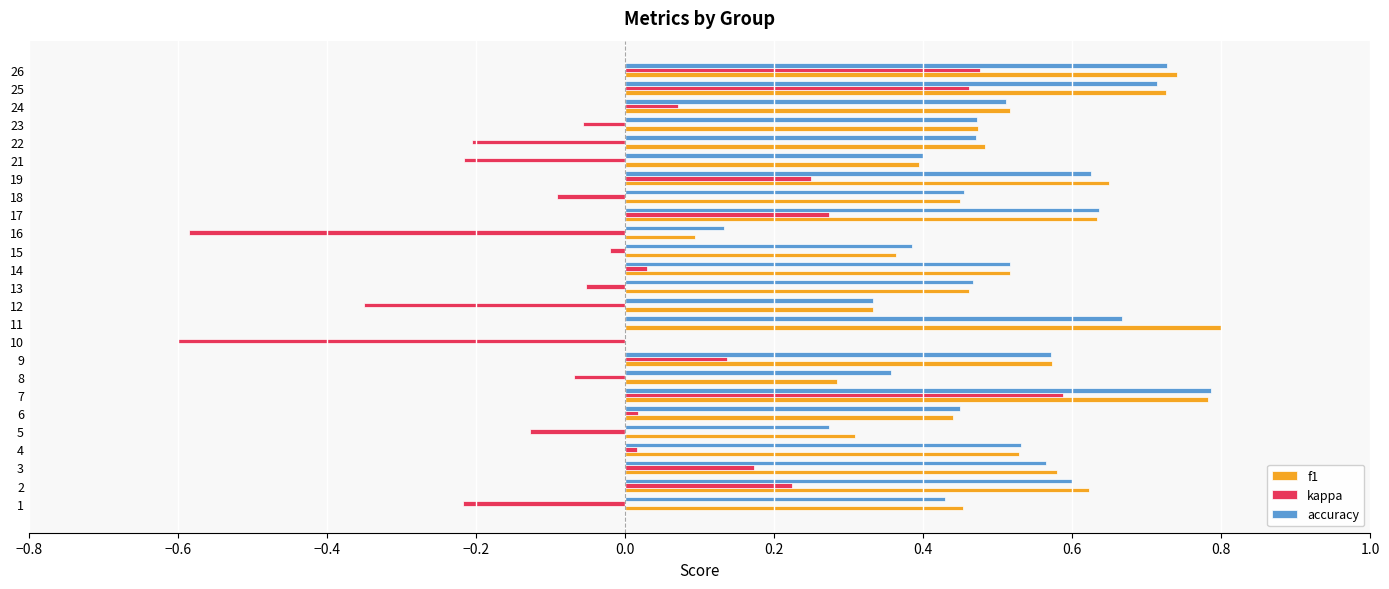

Is it true that f1 equals 0.1 at 14?

False